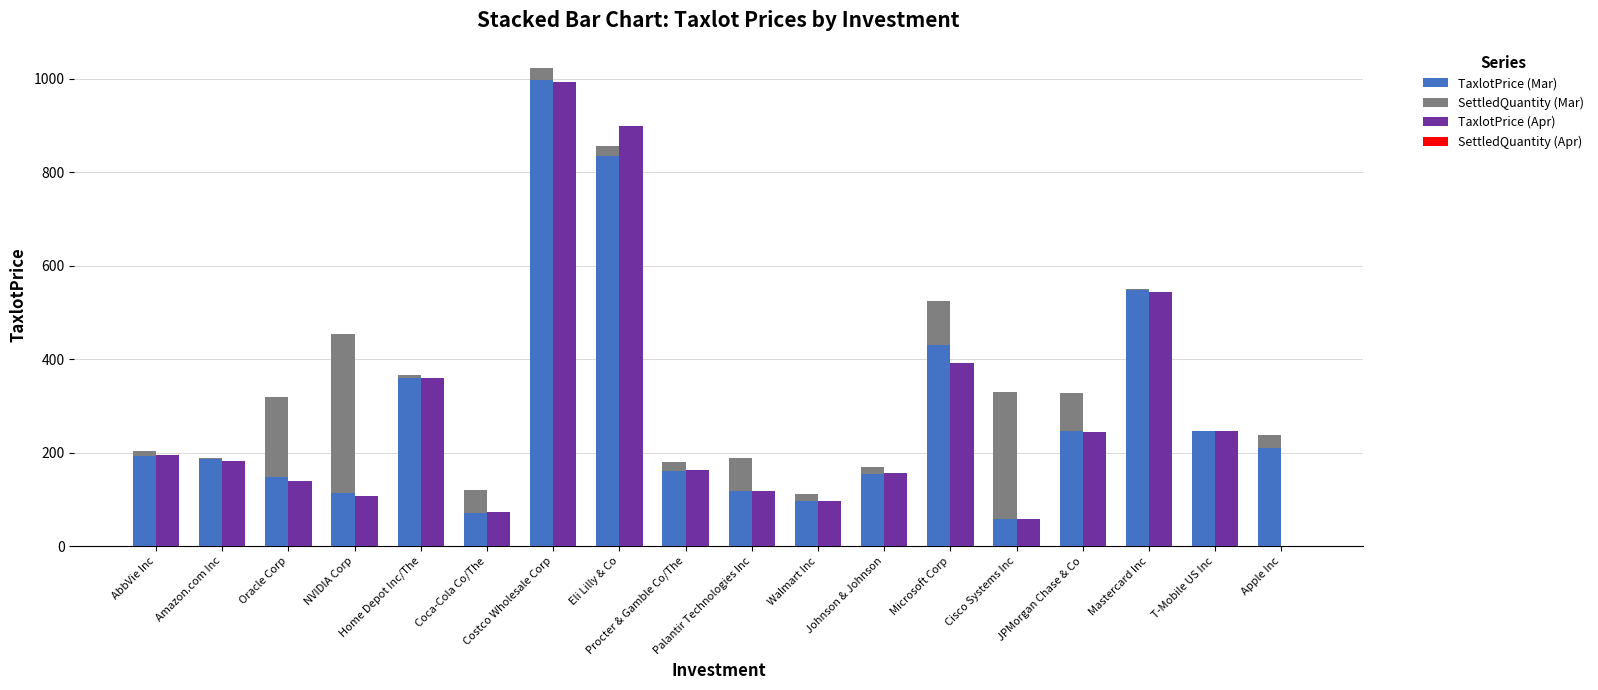

Which series has the widest spread of values?

TaxlotPrice (Apr)